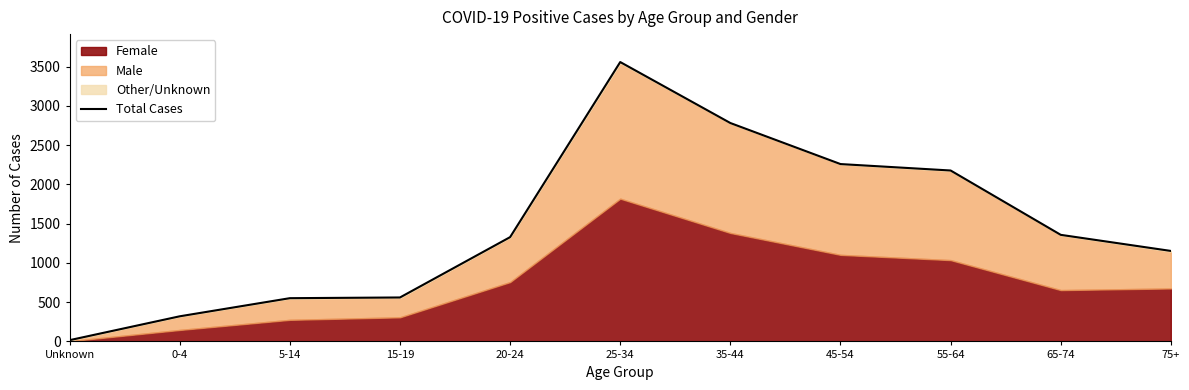

What is the maximum value shown in the chart?

3560